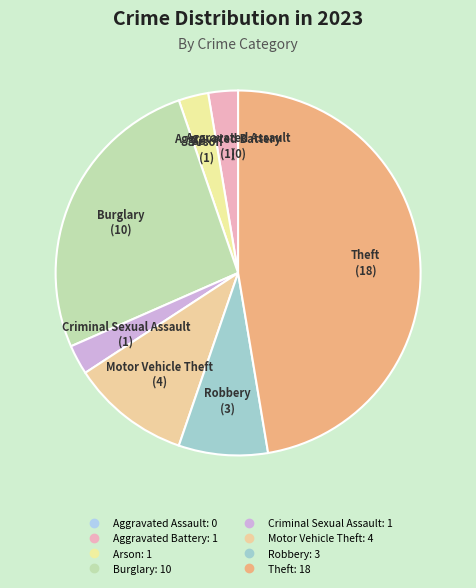

Does Motor Vehicle Theft account for over 50% of the chart?

No